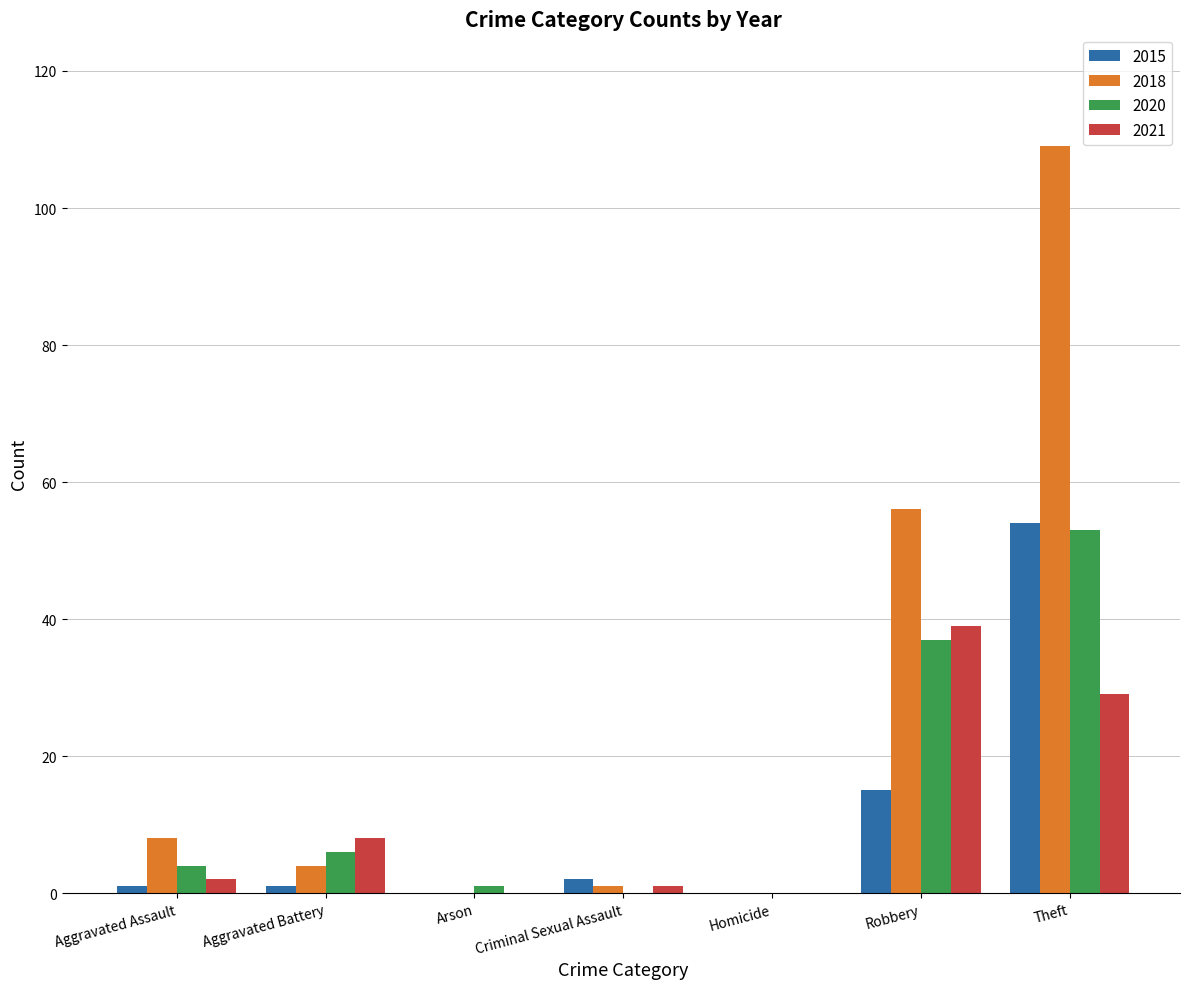

True or false: 2018 has a value of 159 at Theft.

False